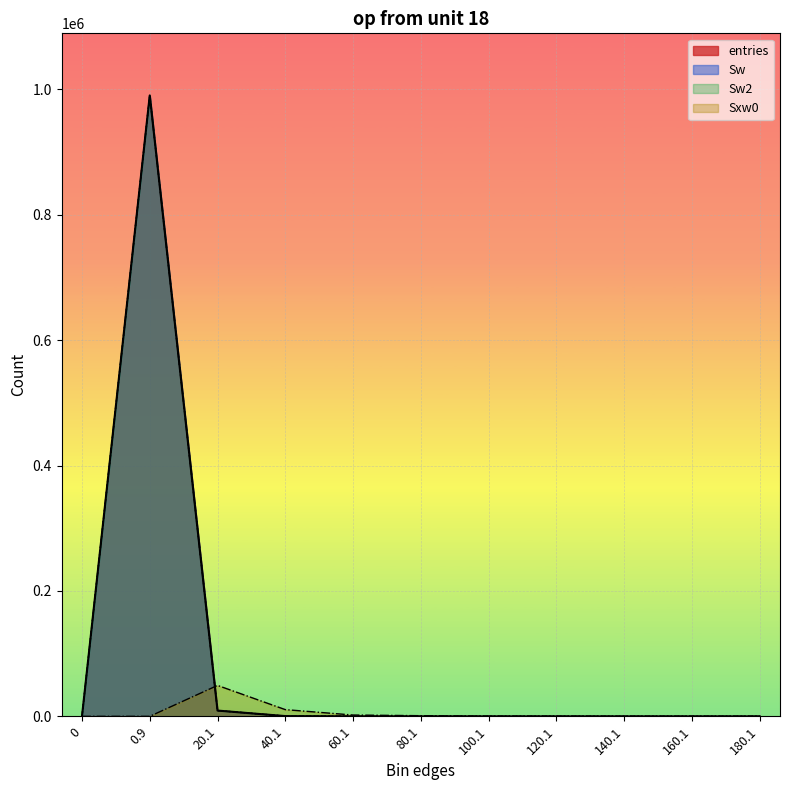

At which label does Sw first exceed 2?

0.9